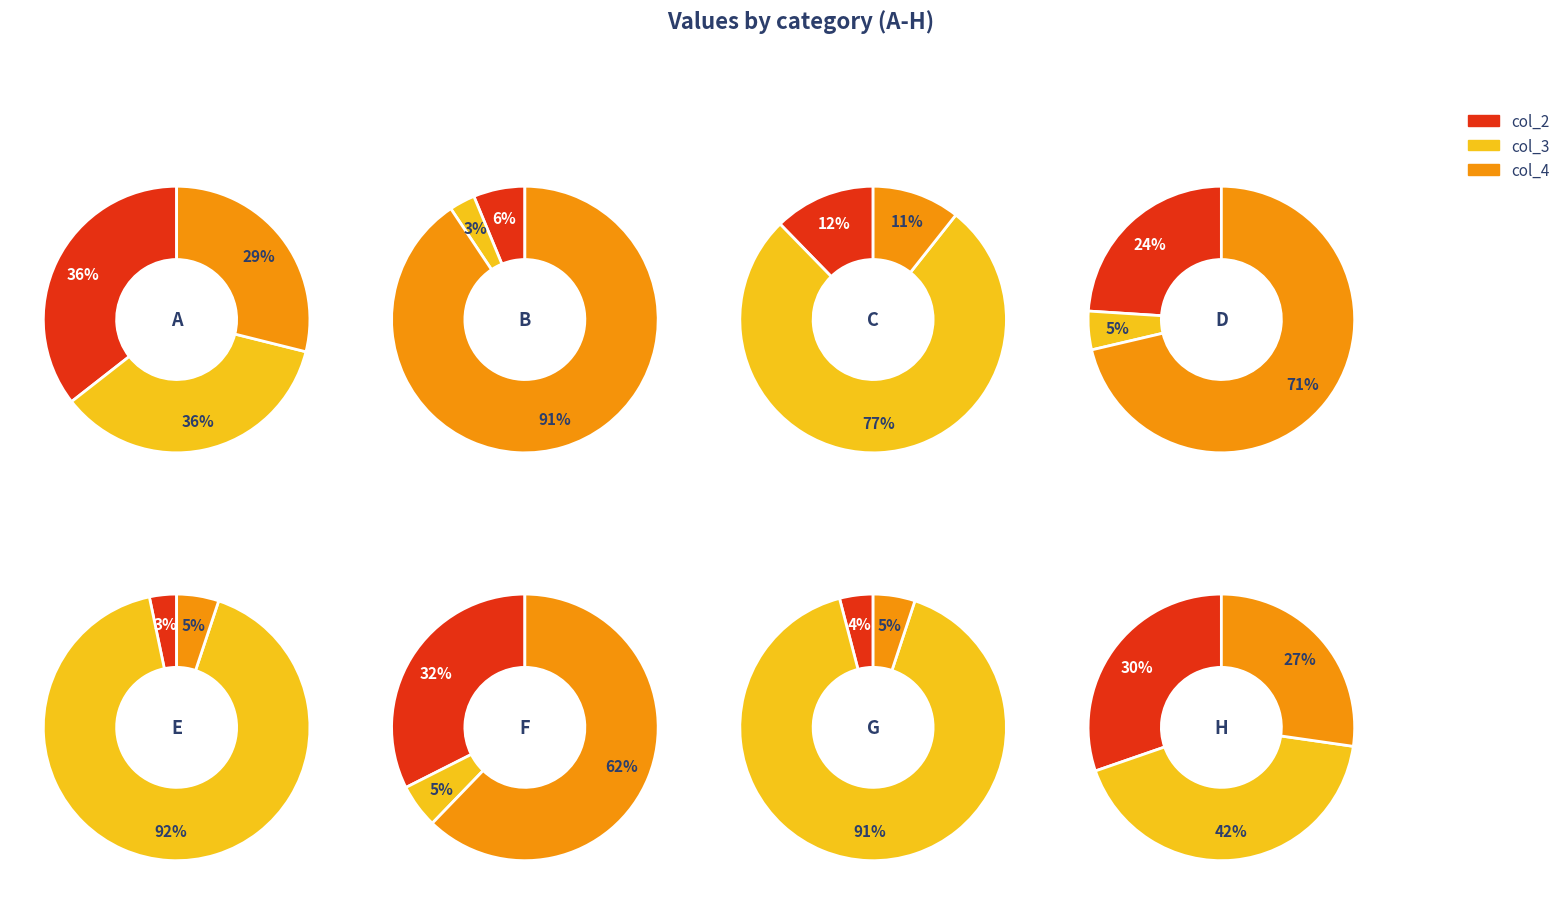

How many slices are in this pie chart?

8